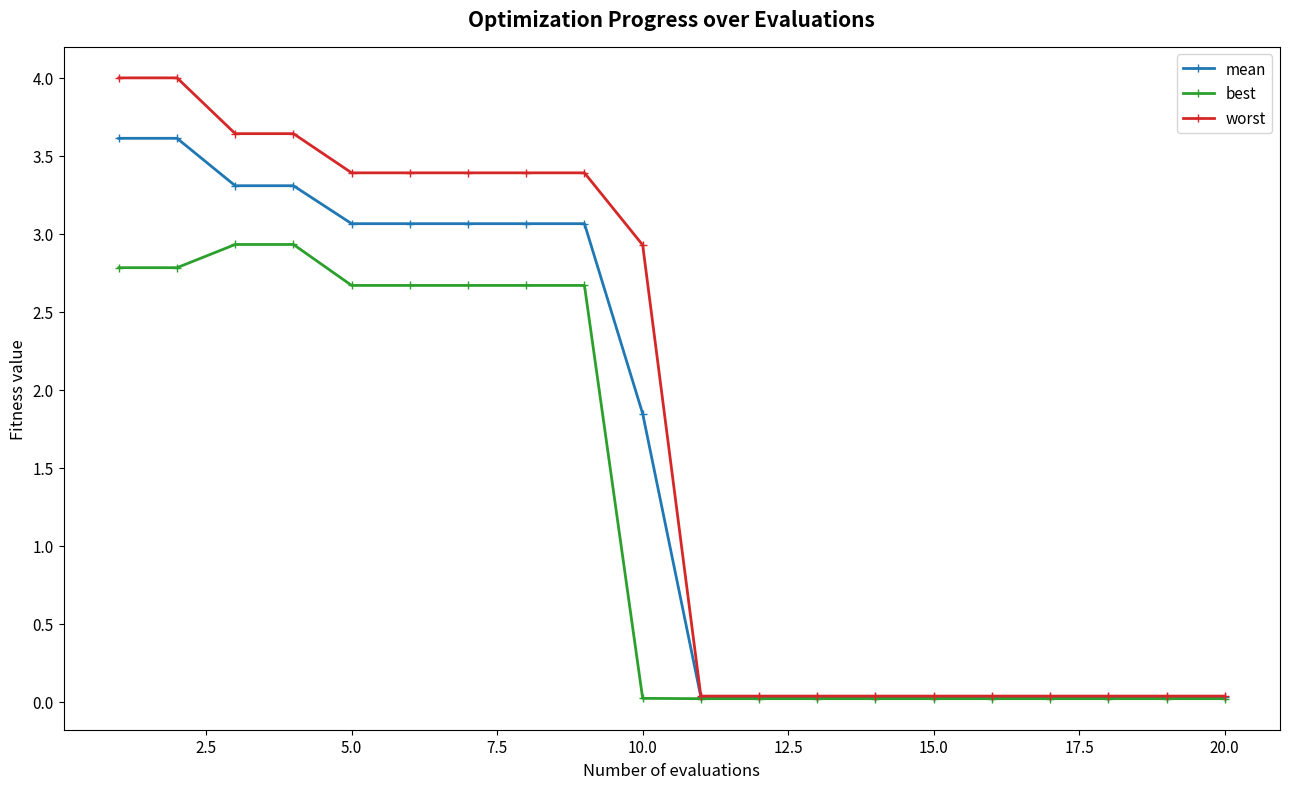

What is the value of the best point at the 7th from the left?

2.7